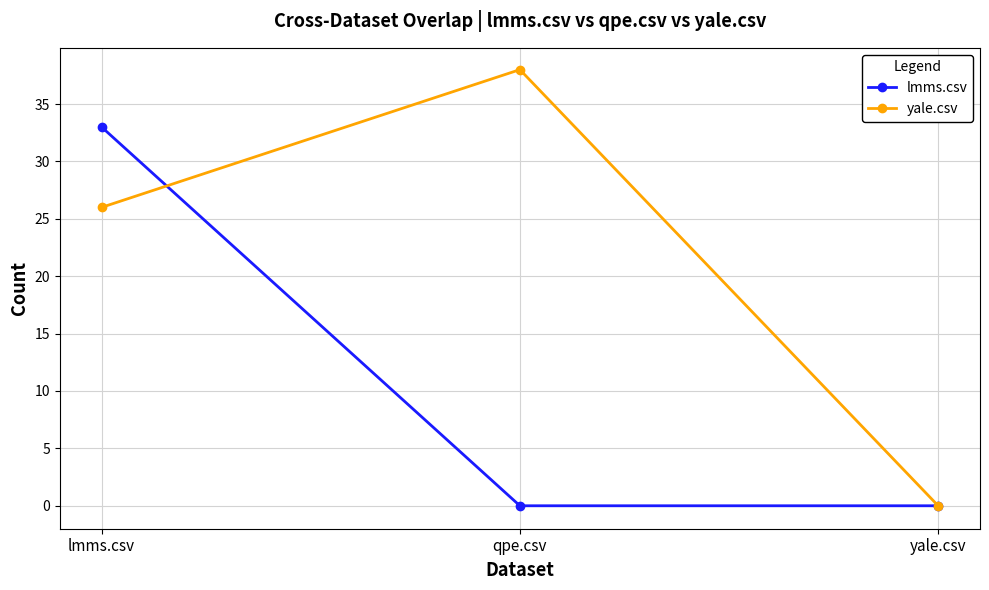

Reading right to left, what are all the values shown in this chart?

lmms.csv: 0	0	33
yale.csv: 0	38	26